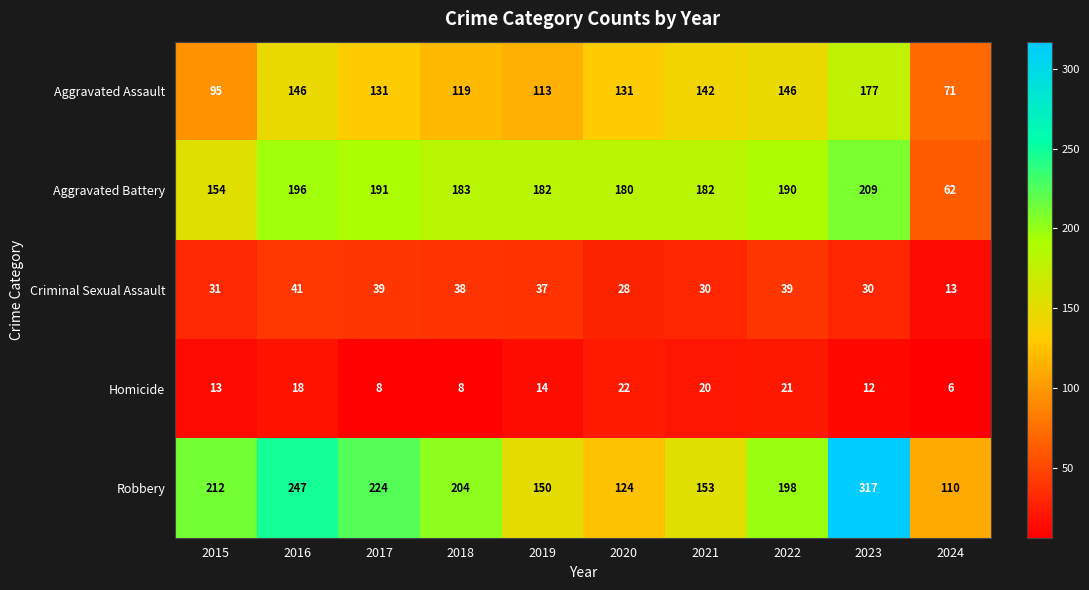

Which series has the widest spread of values?

Robbery